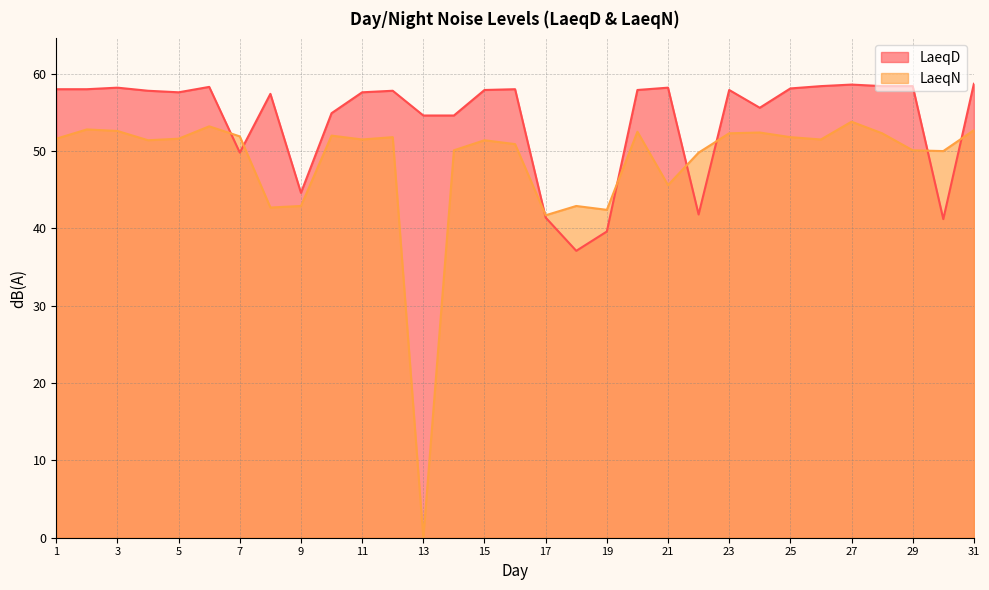

How many lines are shown in the chart?

2